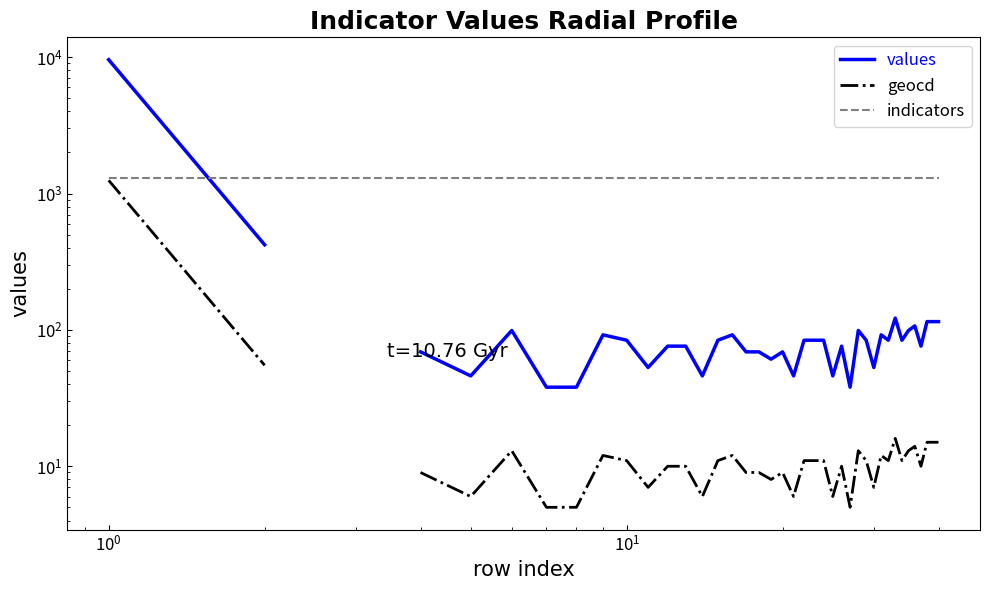

Does the chart have visible grid lines?

No